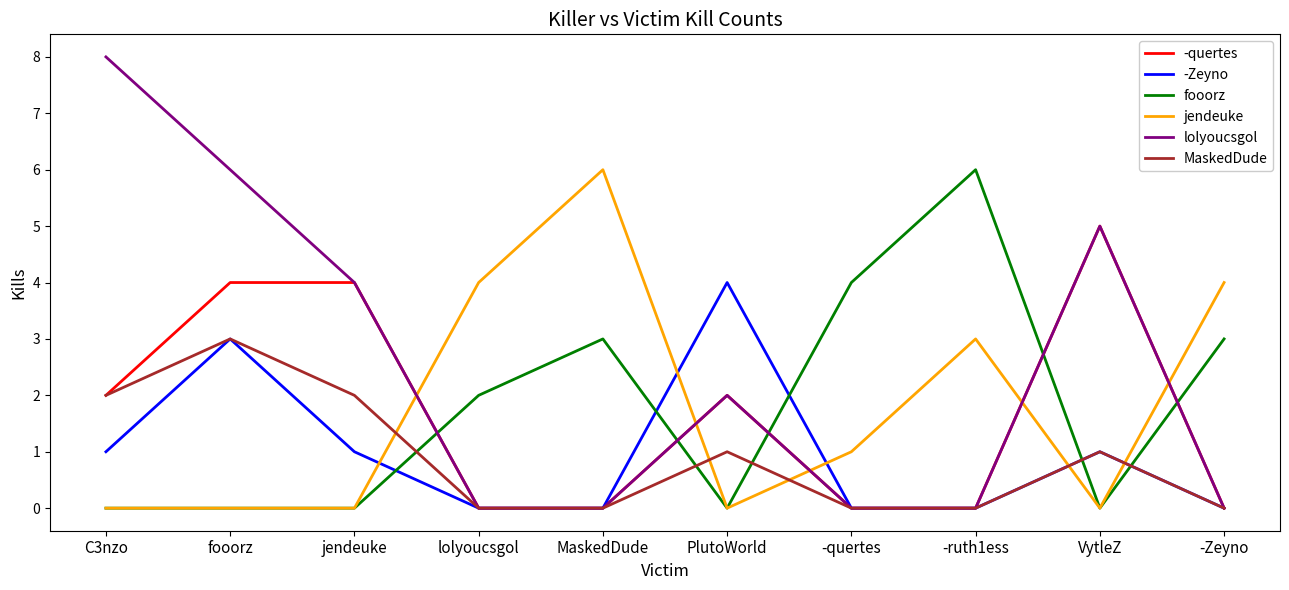

How many jendeuke values are between 0 and 4?

9